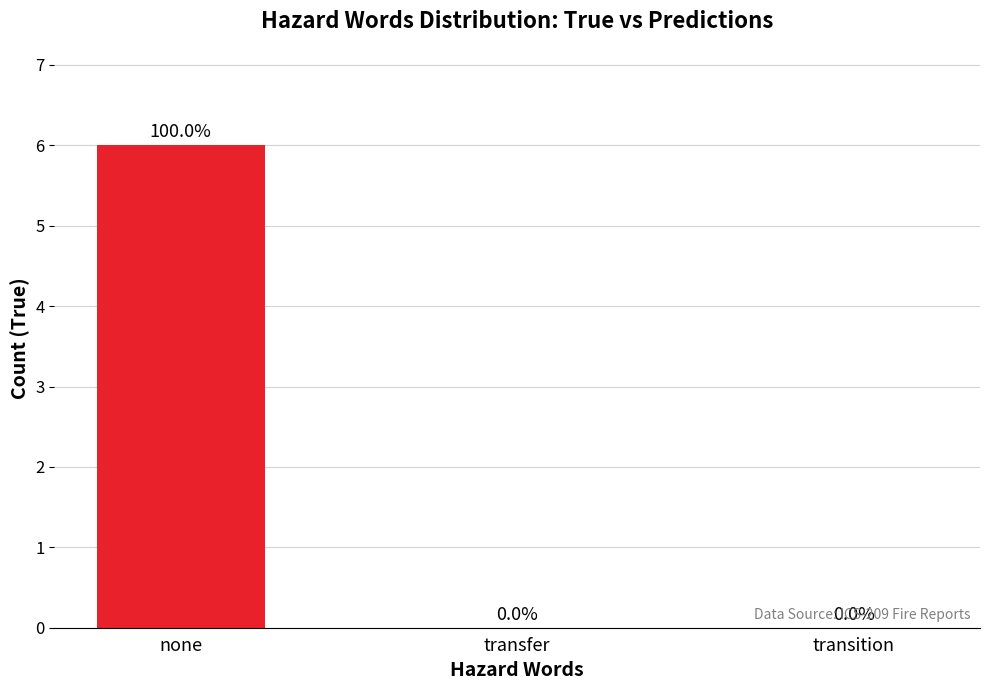

What is the sum of the values at transition and none?

6